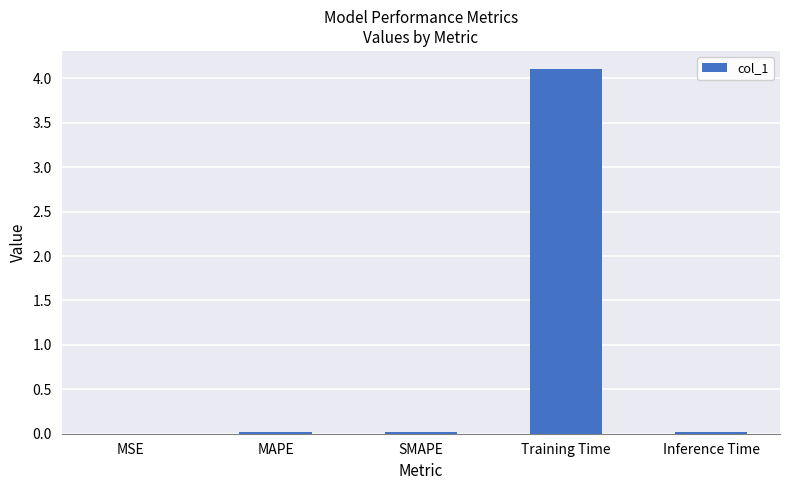

Is it true that the value at Inference Time is 0.0?

True